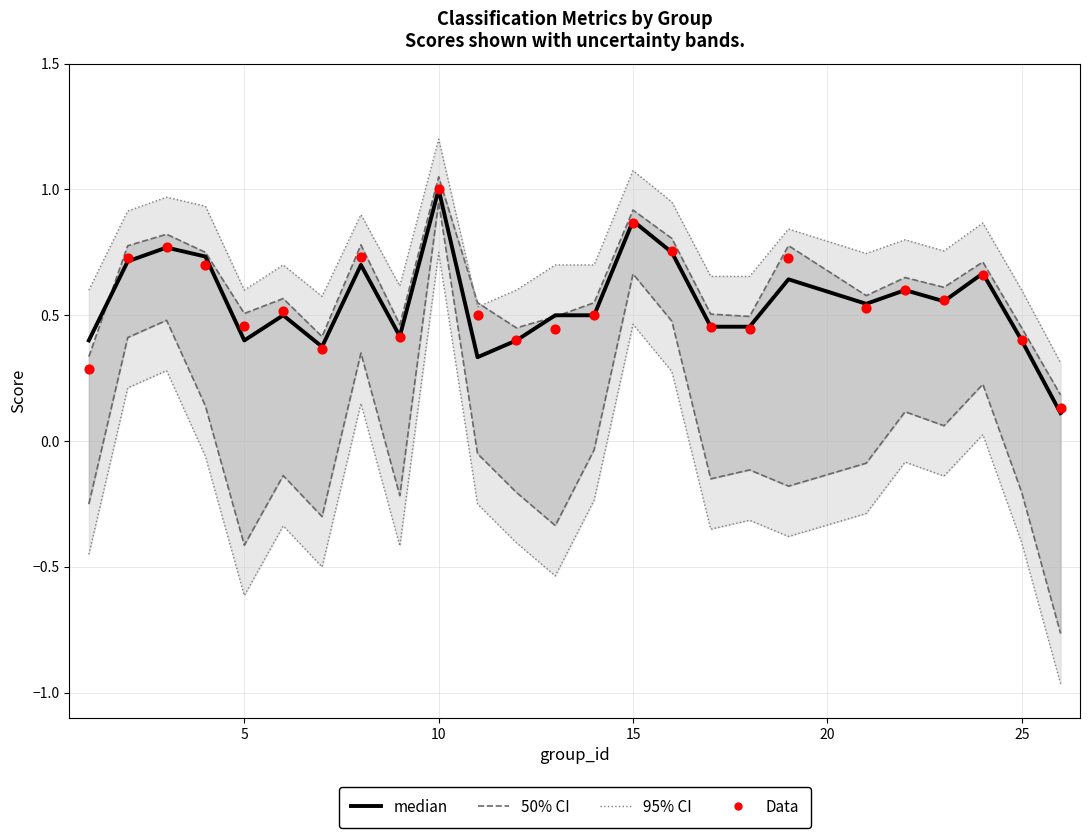

Which series has the largest Y range (max minus min)?

95% CI